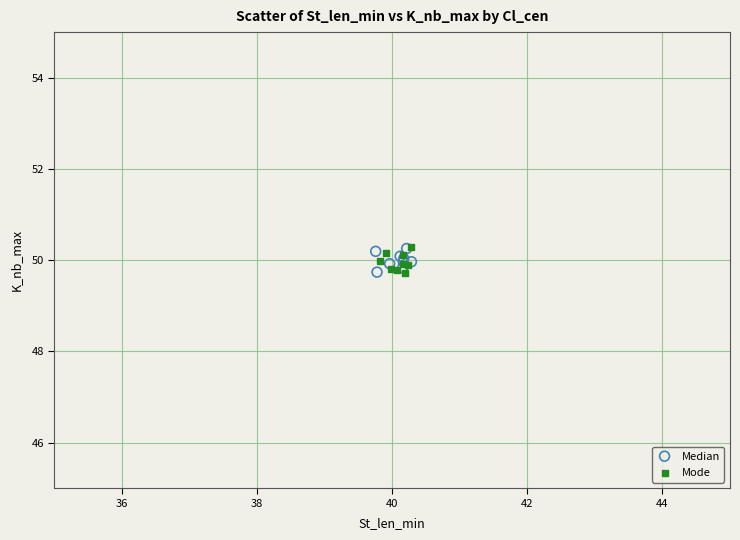

What are all the series names shown in the legend?

Median, Mode